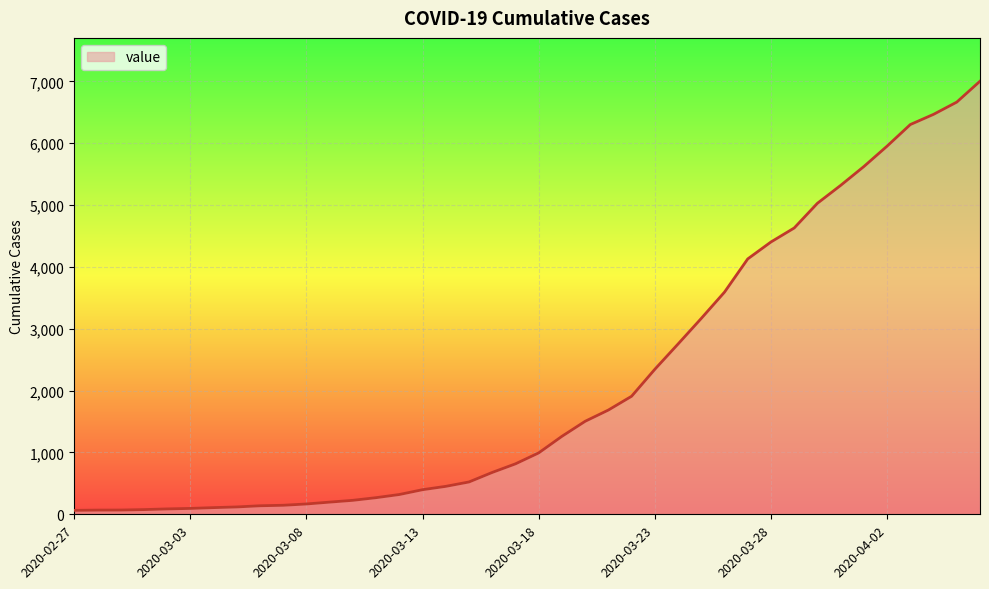

What is the difference between the maximum and minimum values?

6940